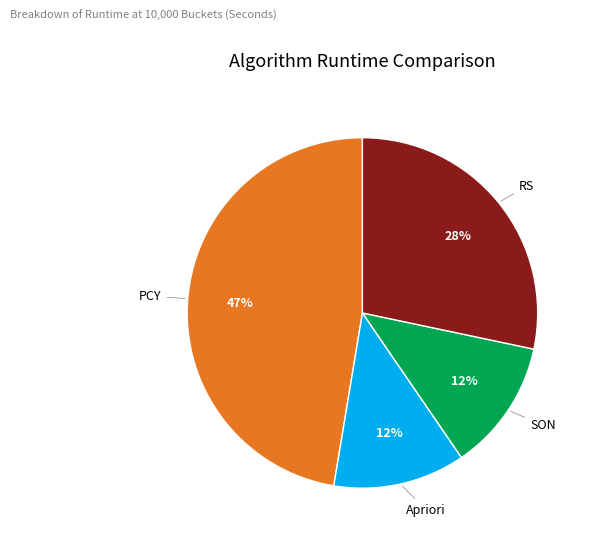

The Apriori slice represents 12% of the pie. True or false?

True